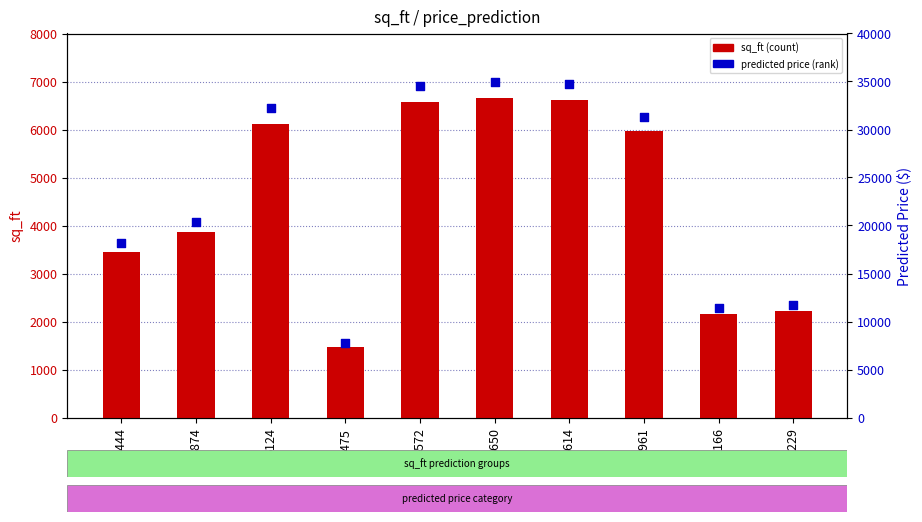

At how many categories does at least one series exceed 33606?

3